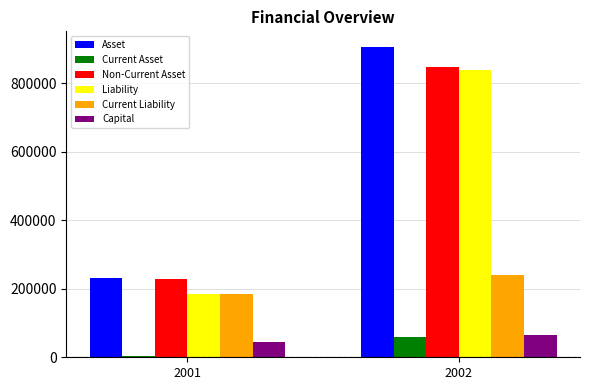

Count the number of data series in this chart.

6